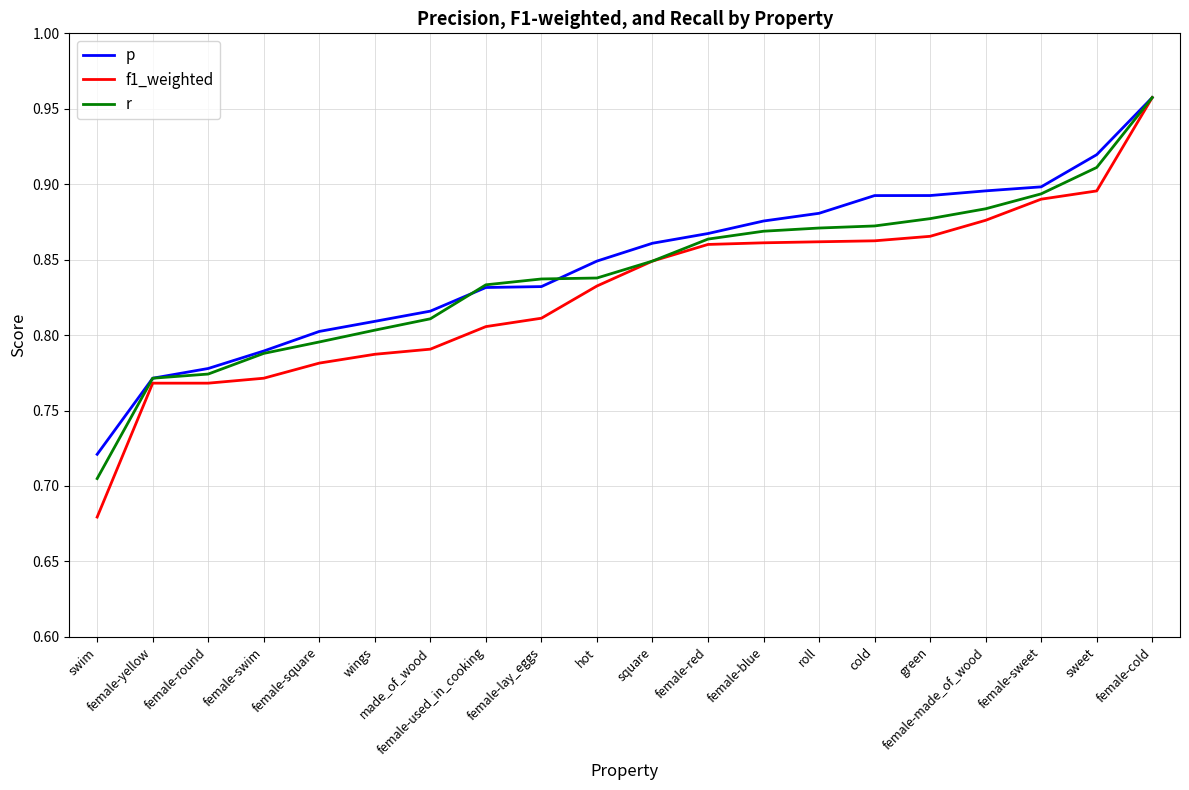

True or false: p has a value of 1.5 at sweet.

False